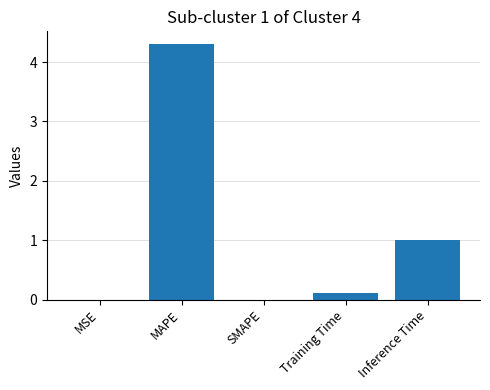

What is the maximum value shown in the chart?

4.3